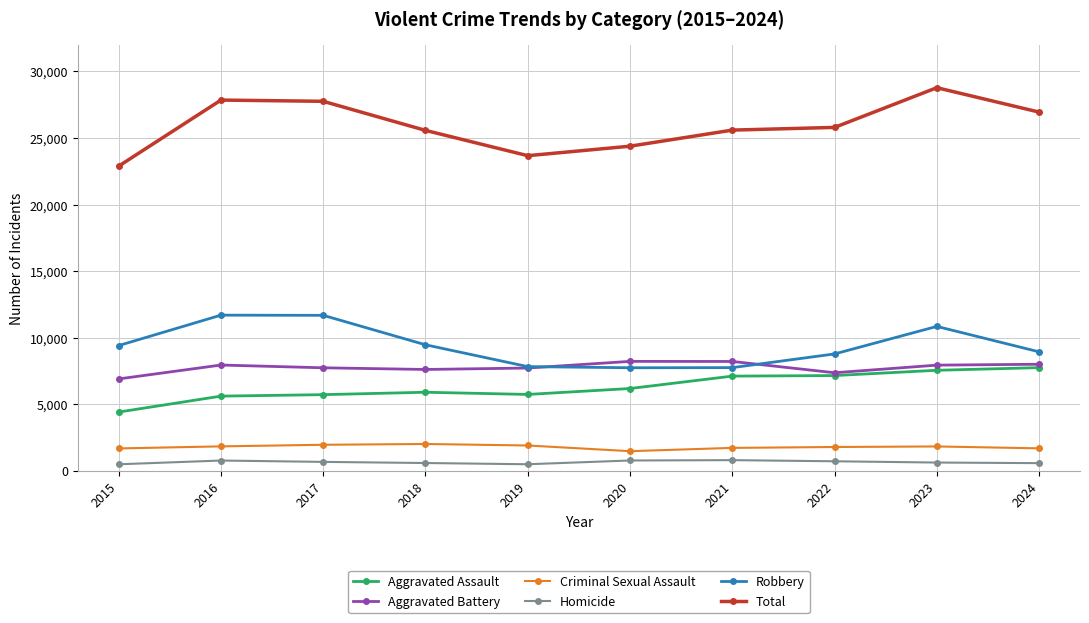

Is the value of Total at 2022 greater than the value of Homicide at 2023?

Yes